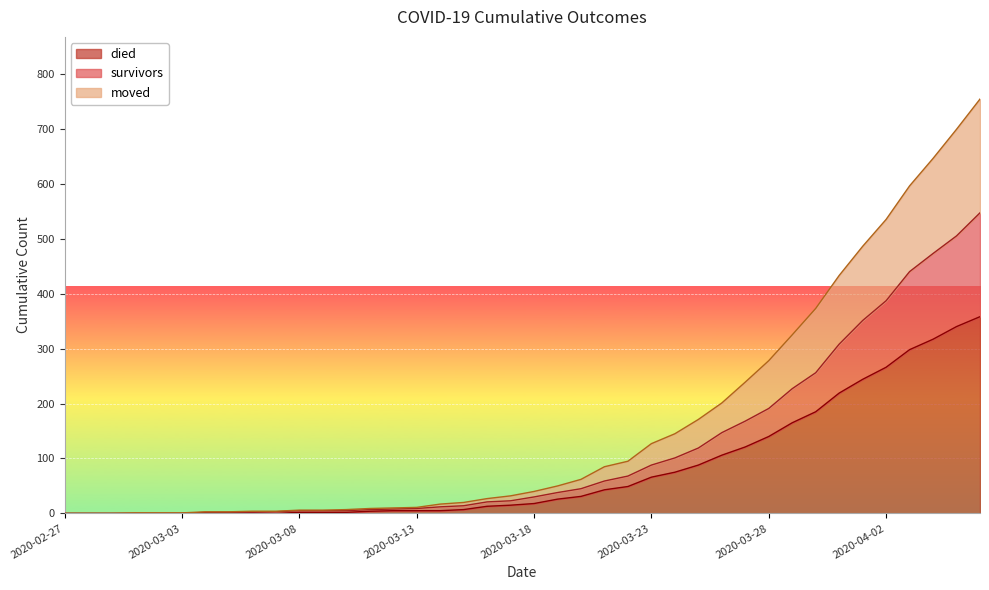

What is the sum of all moved values?

6502